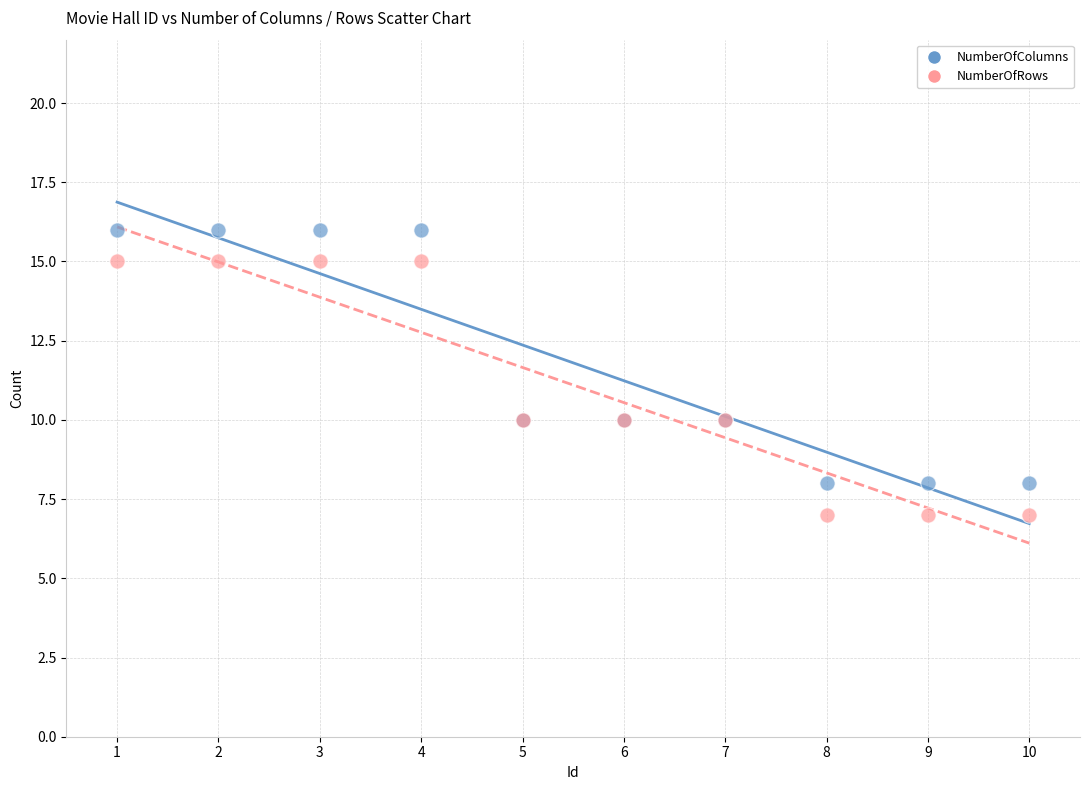

Which series contains the lowest Y value?

NumberOfRows